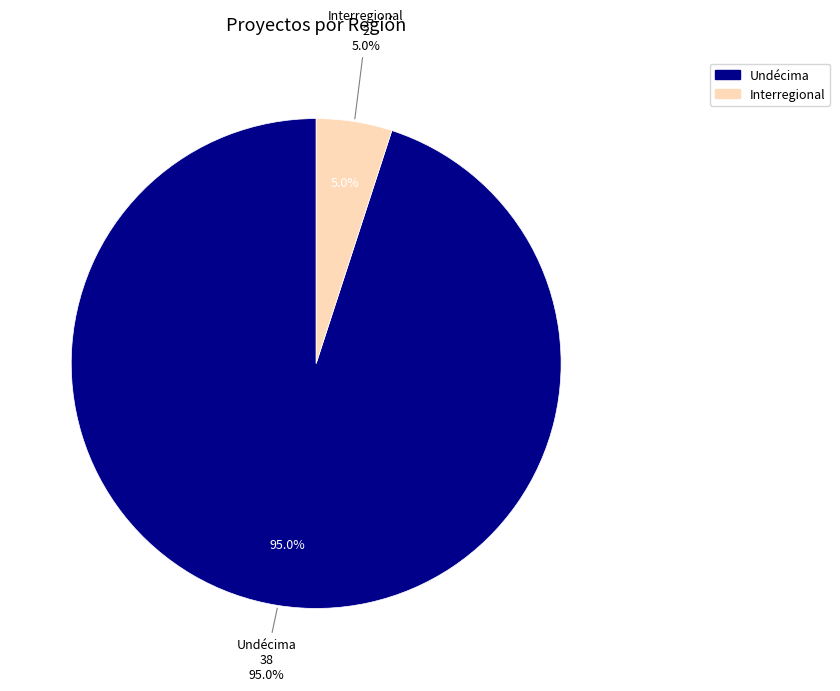

True or false: Undécima accounts for 16% of the total.

False